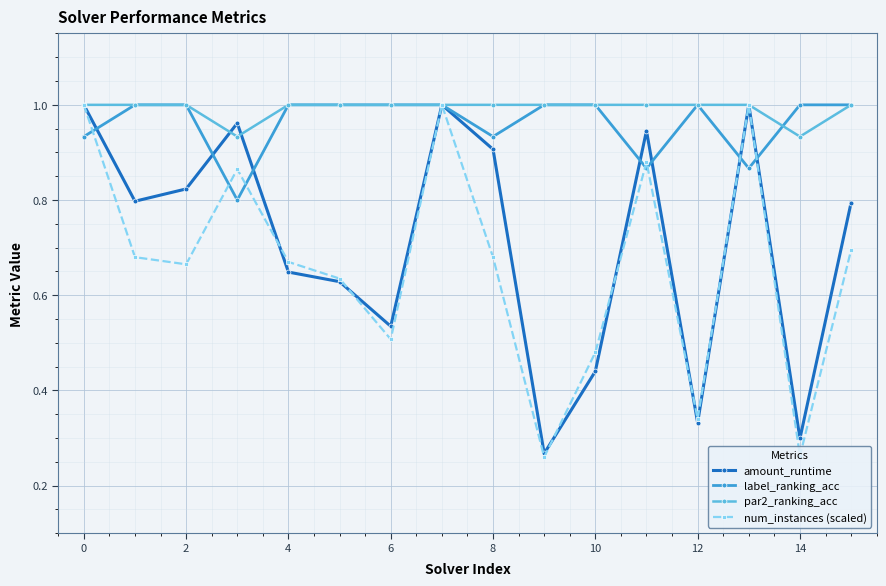

True or false: amount_runtime has more than 0 interior local peaks.

True